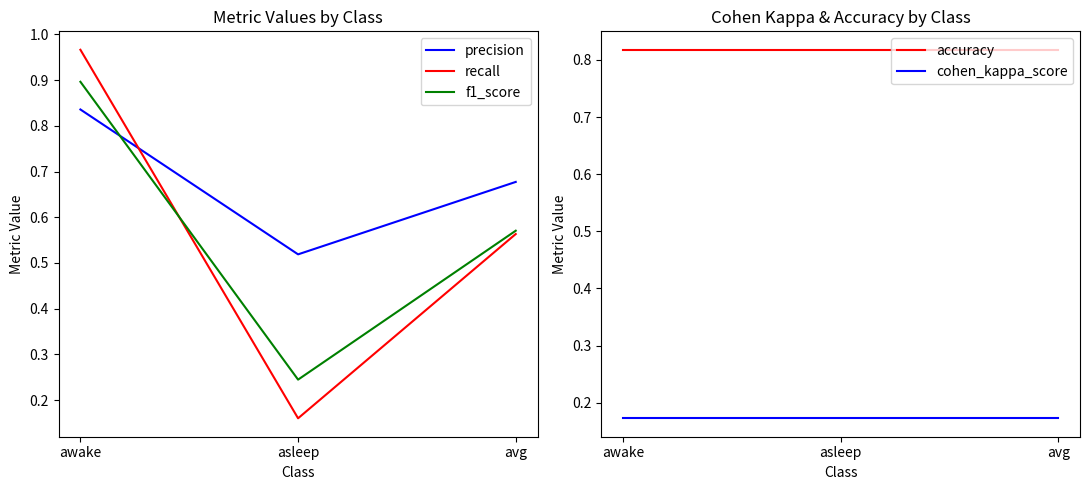

Is it true that accuracy equals 0.4 at asleep?

False